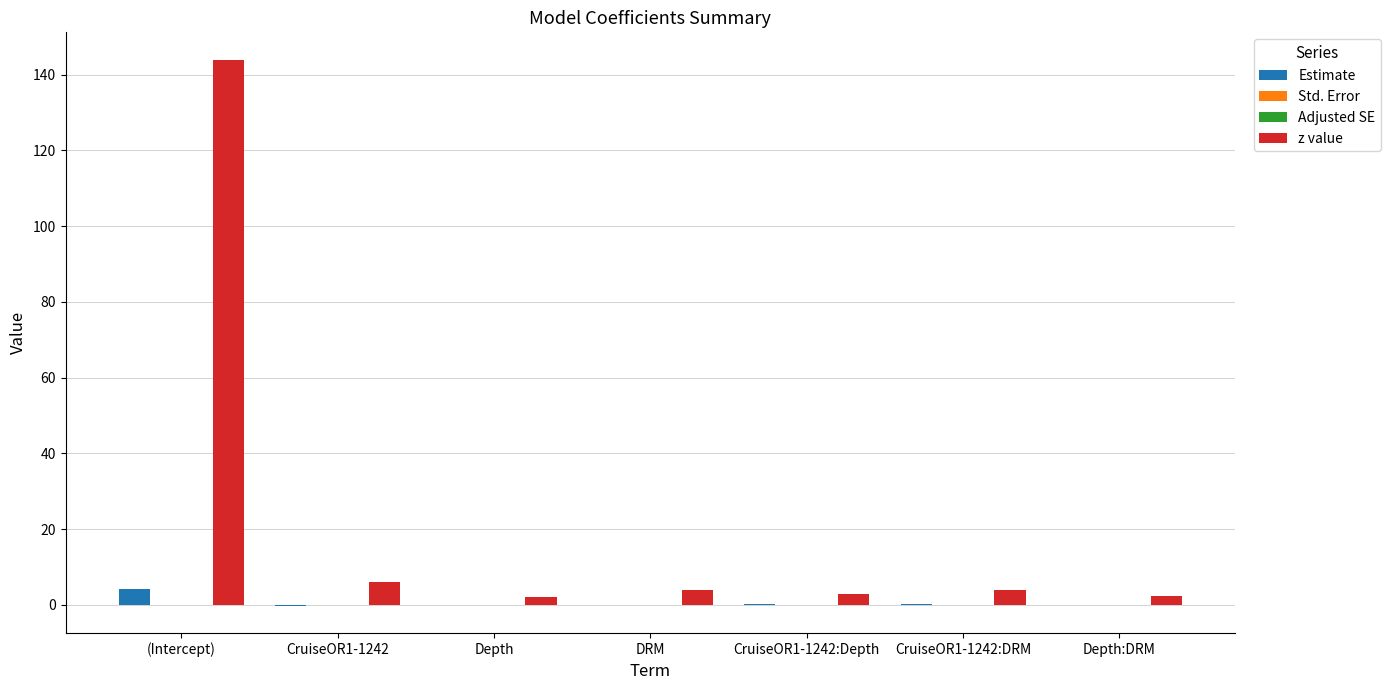

What is the sum of all z value values?

164.8